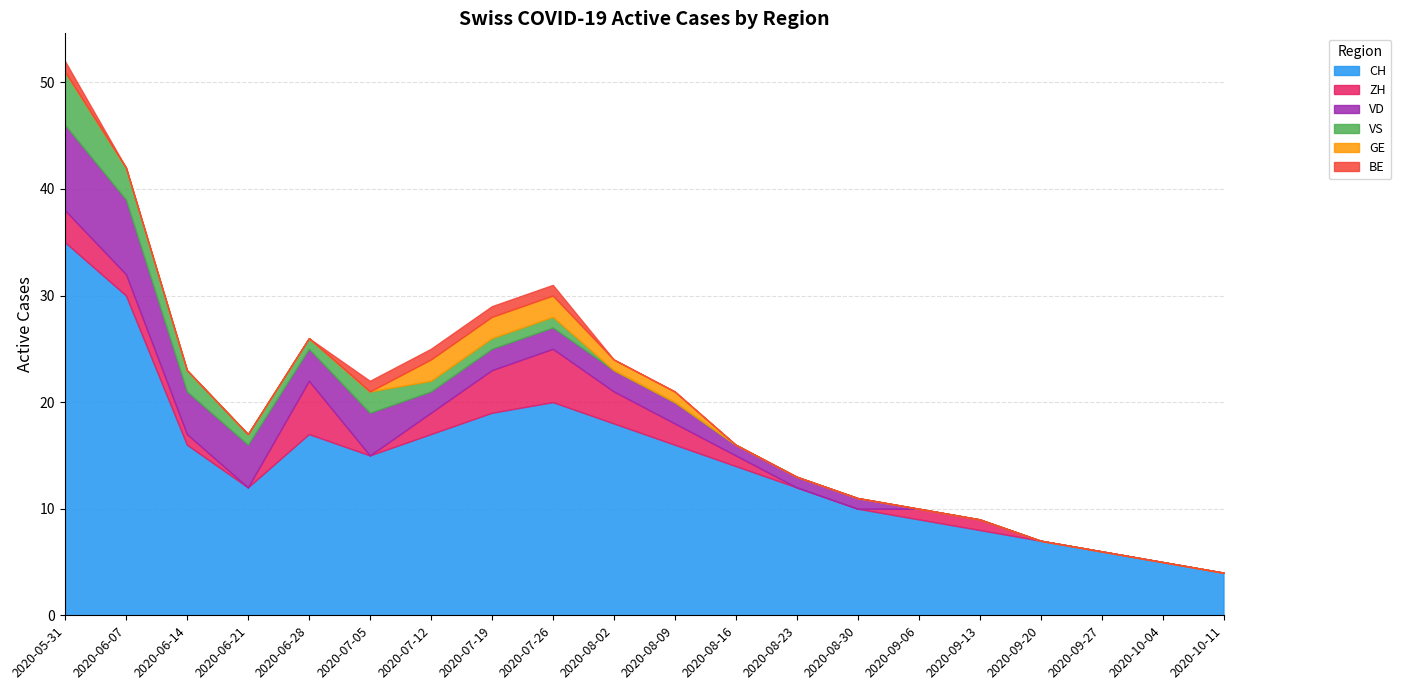

Is it true that VD equals 0 at 2020-10-11?

True